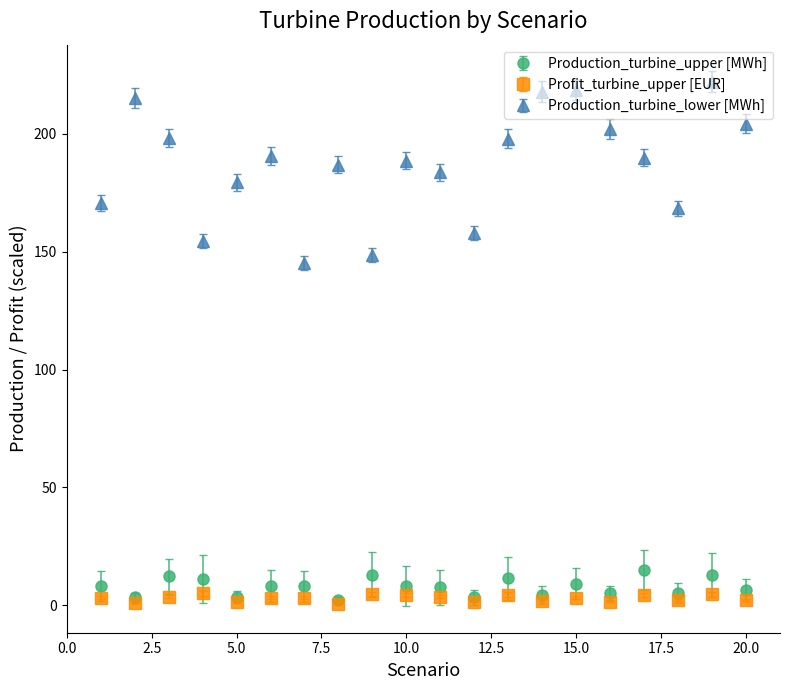

At how many categories does at least one series exceed 78?

20